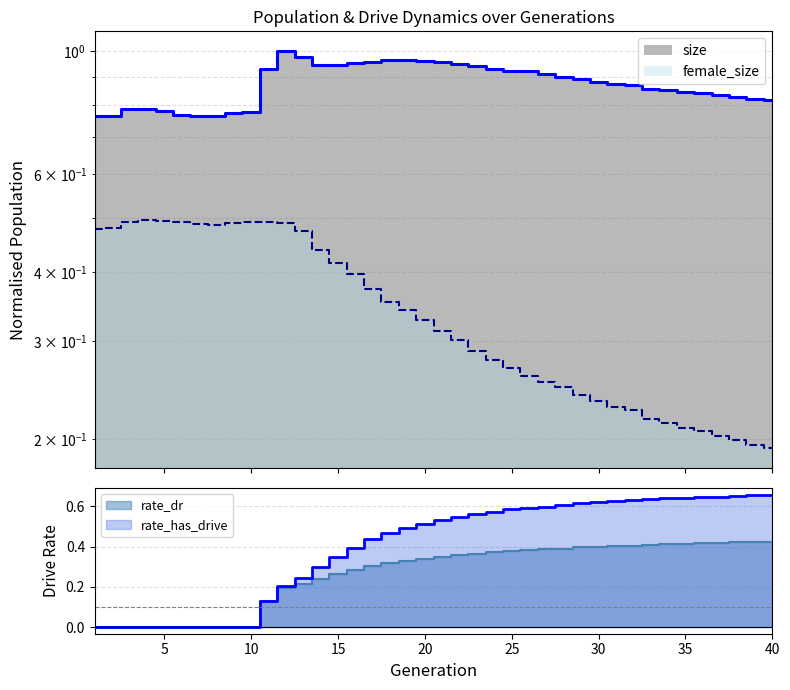

Rank the series at 40 from highest to lowest value.

size_outline, female_size_outline